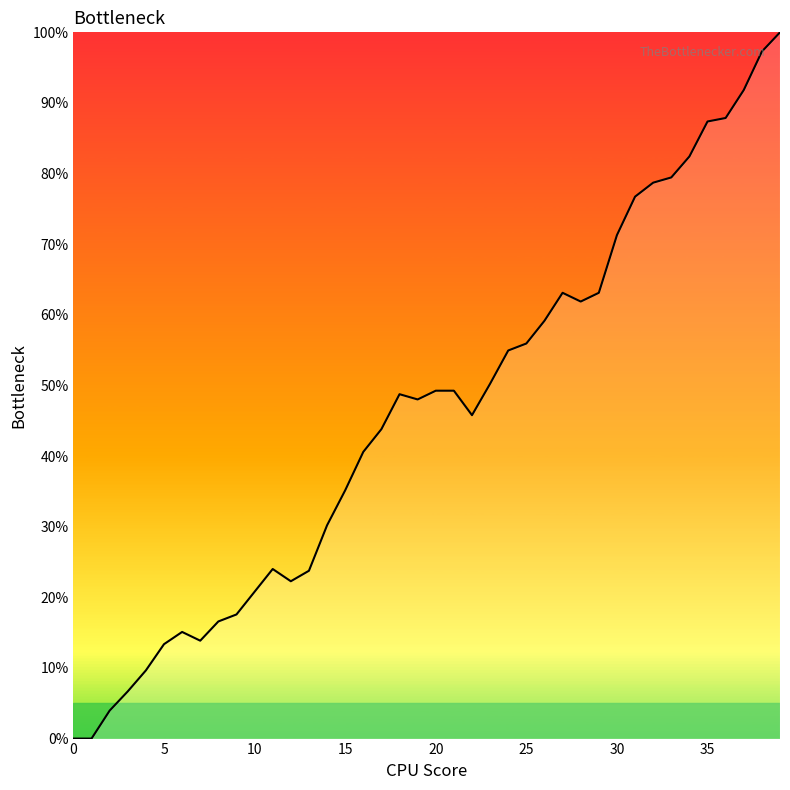

The chart shows a value of 41.4 at 30. True or false?

False